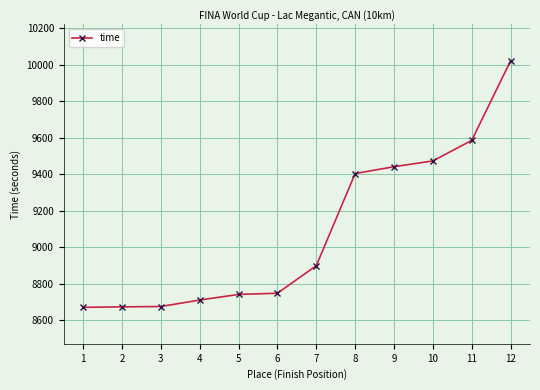

At which category does the chart reach its peak across all series?

12